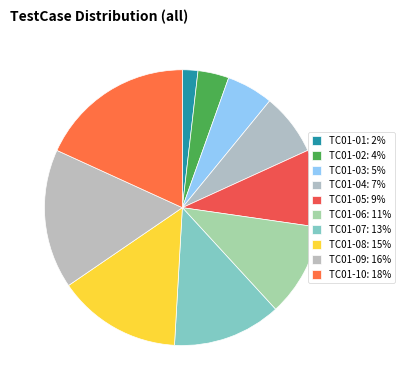

How many slices are in this pie chart?

10